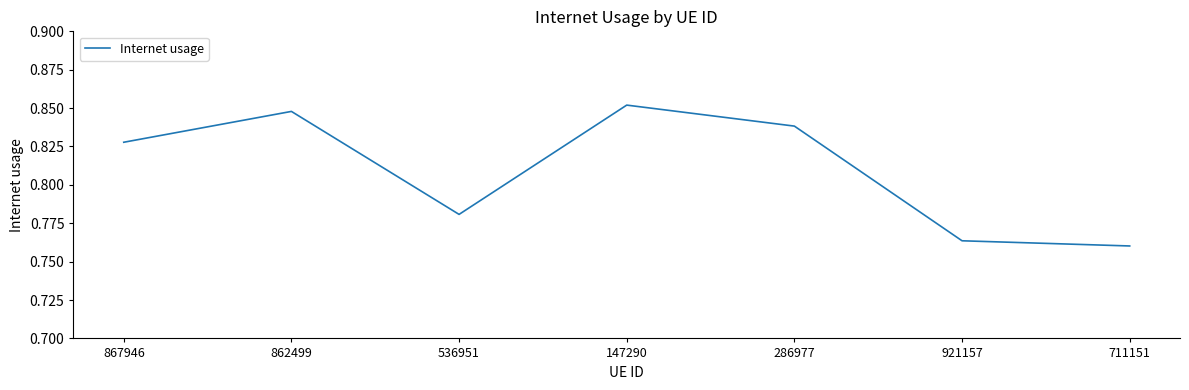

What is the sum of all values?

5.7